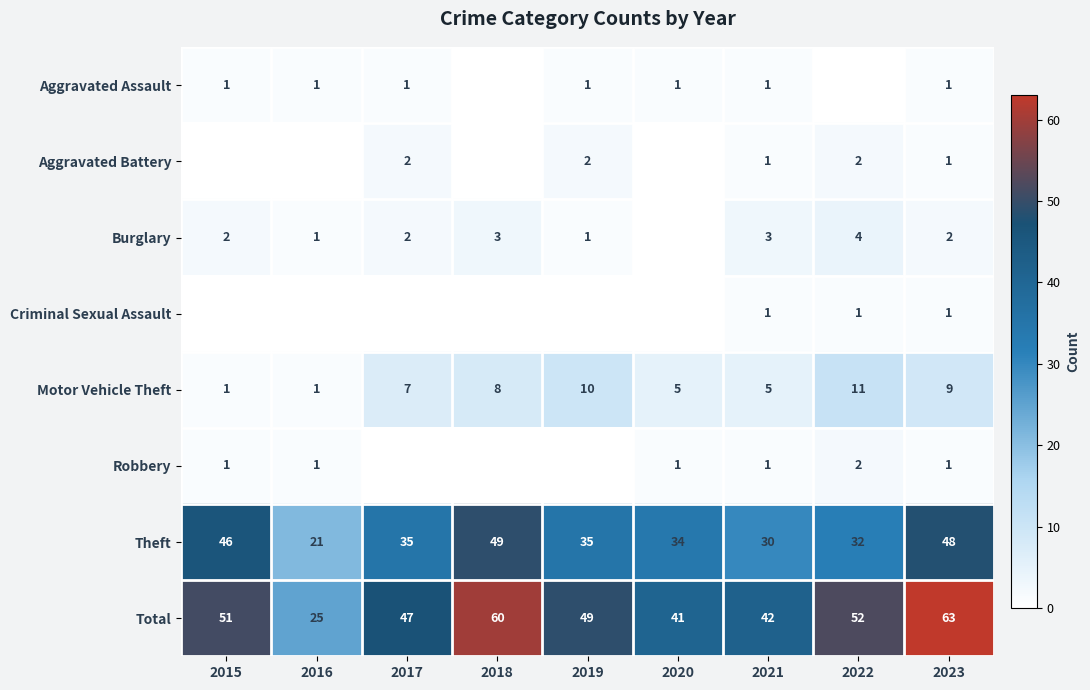

What is the sum of the Total values at 2015 and 2020?

92